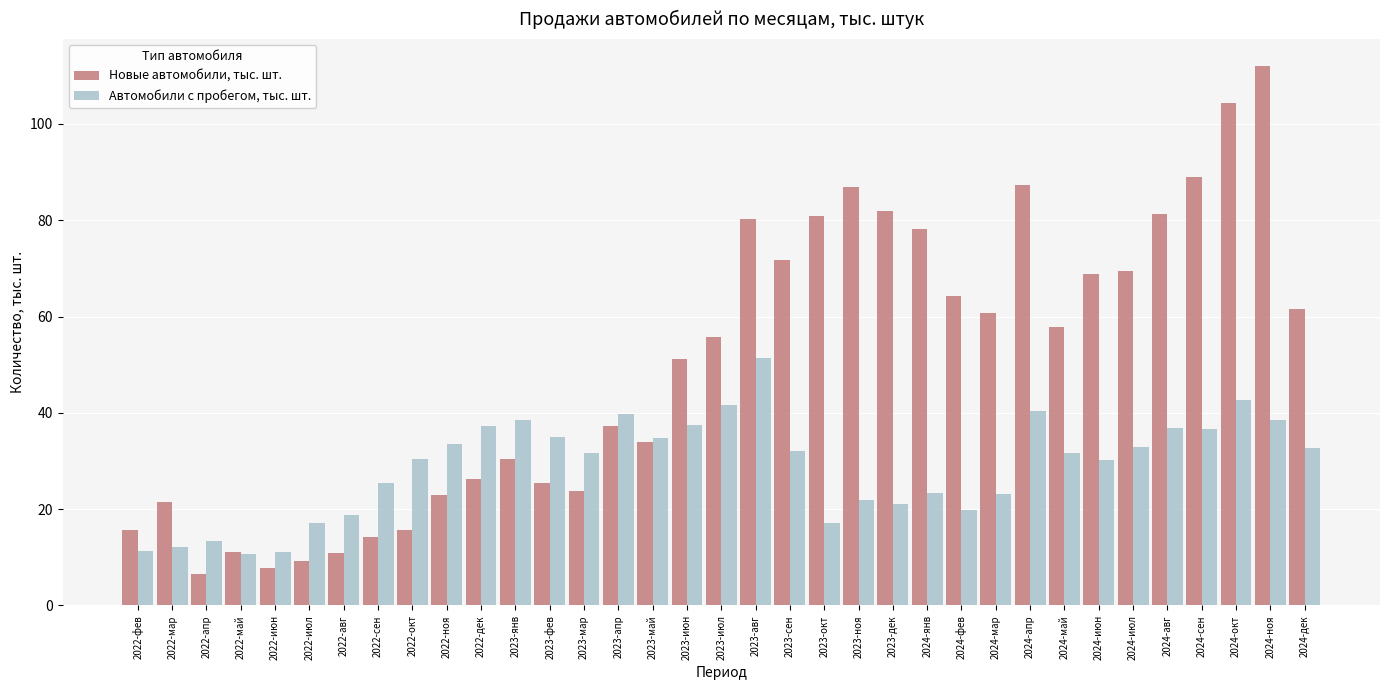

At 2022-фев, list the series in order from smallest to largest.

Автомобили с пробегом, тыс. шт., Новые автомобили, тыс. шт.